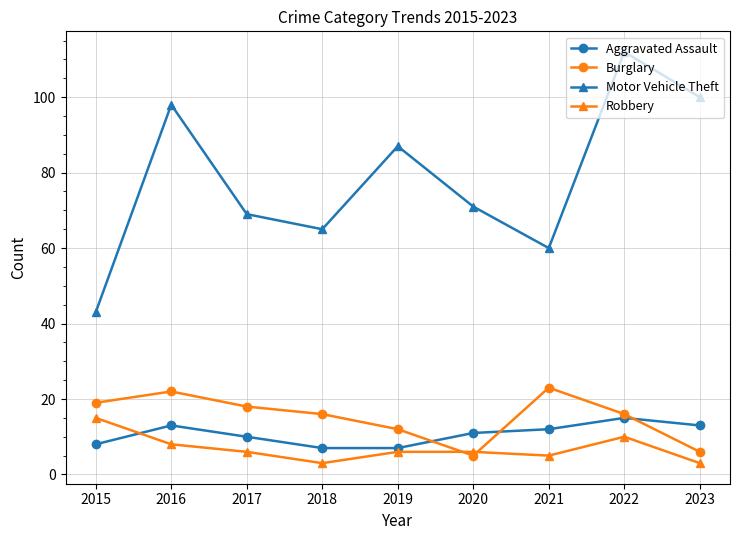

True or false: Aggravated Assault has more than 0 points higher than both neighbors.

True